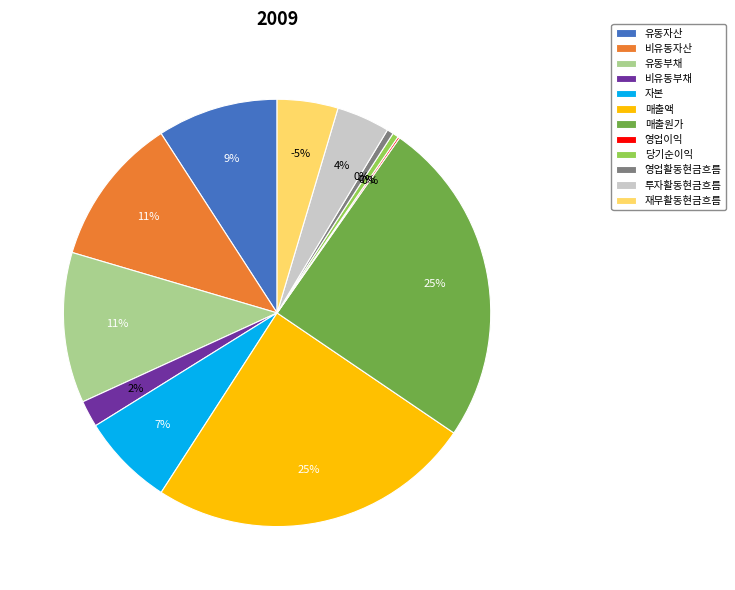

Do 자본 and 매출원가 together represent more than half of the pie?

No